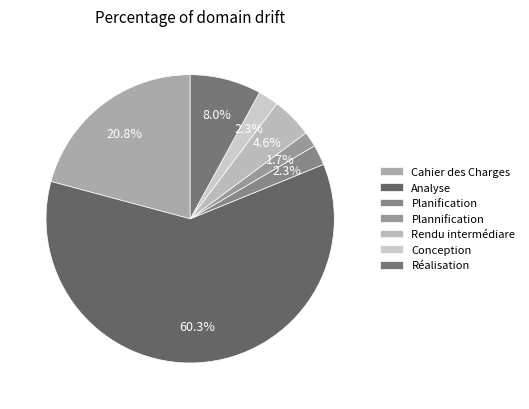

How many slices are in this pie chart?

7